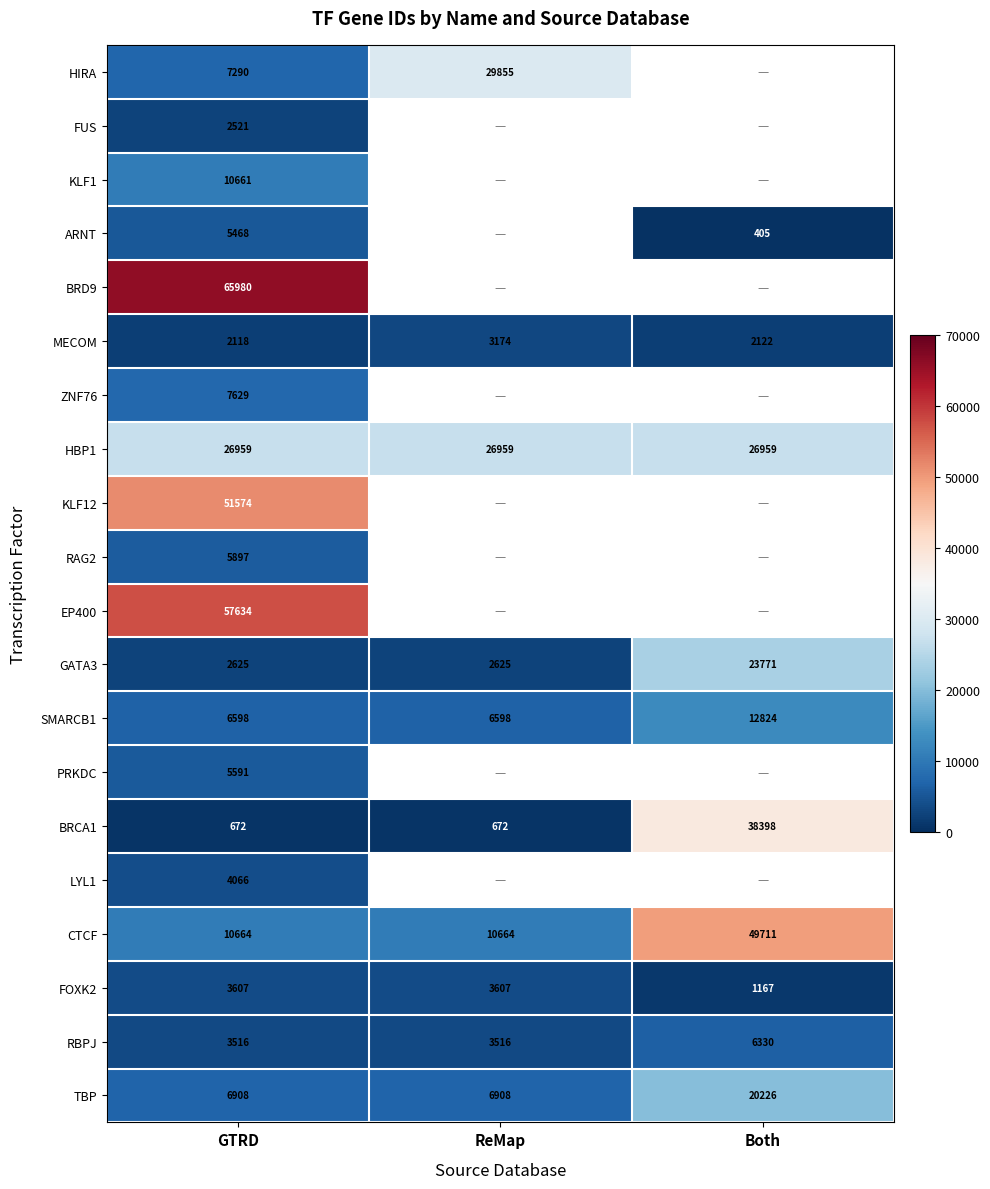

What is the total value across all series at GTRD?

287978